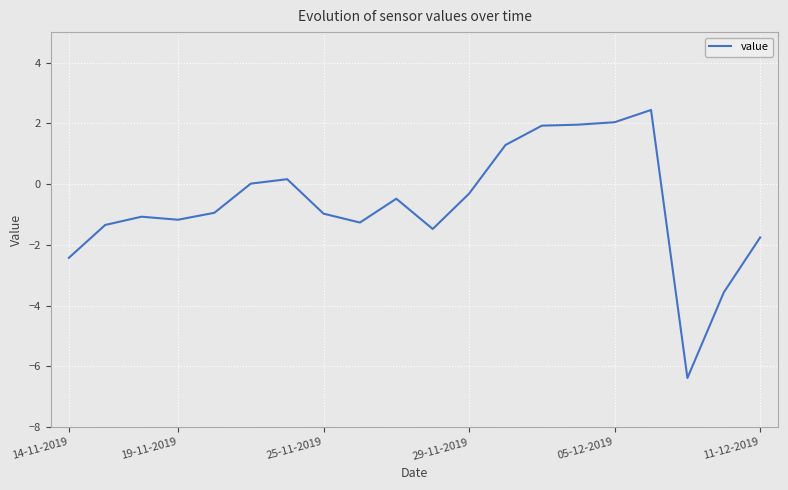

What is the difference between the maximum and minimum values?

8.8